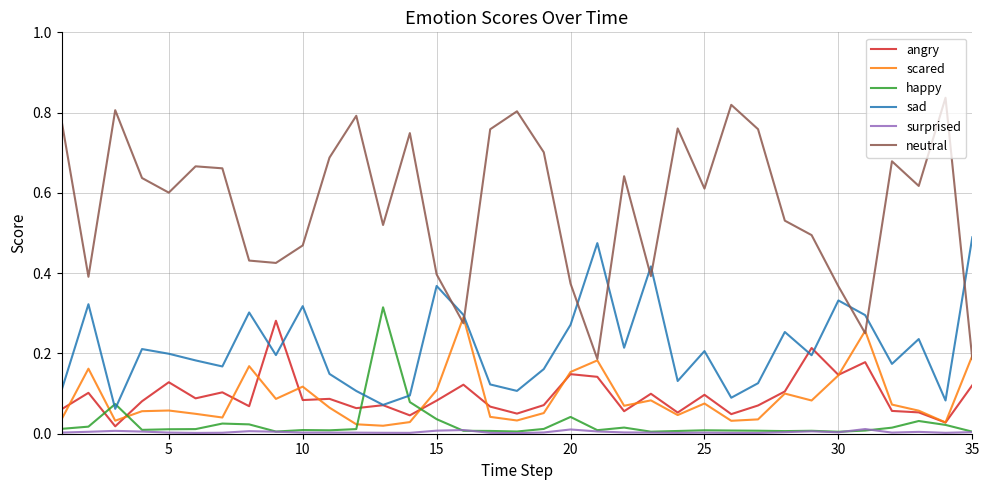

Which series has the largest total across all categories?

neutral